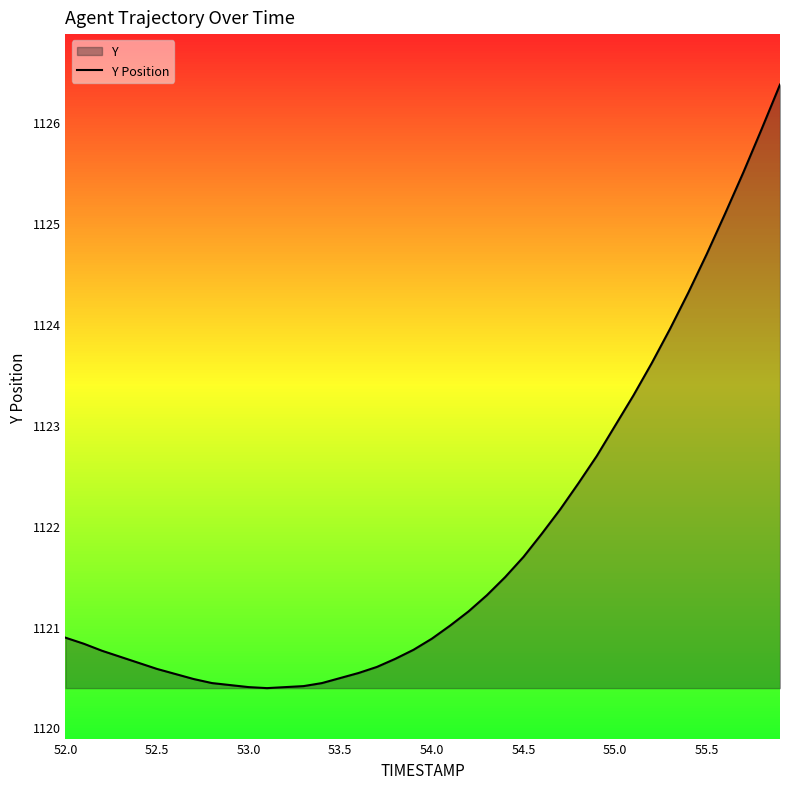

What is the maximum value shown in the chart?

1126.4